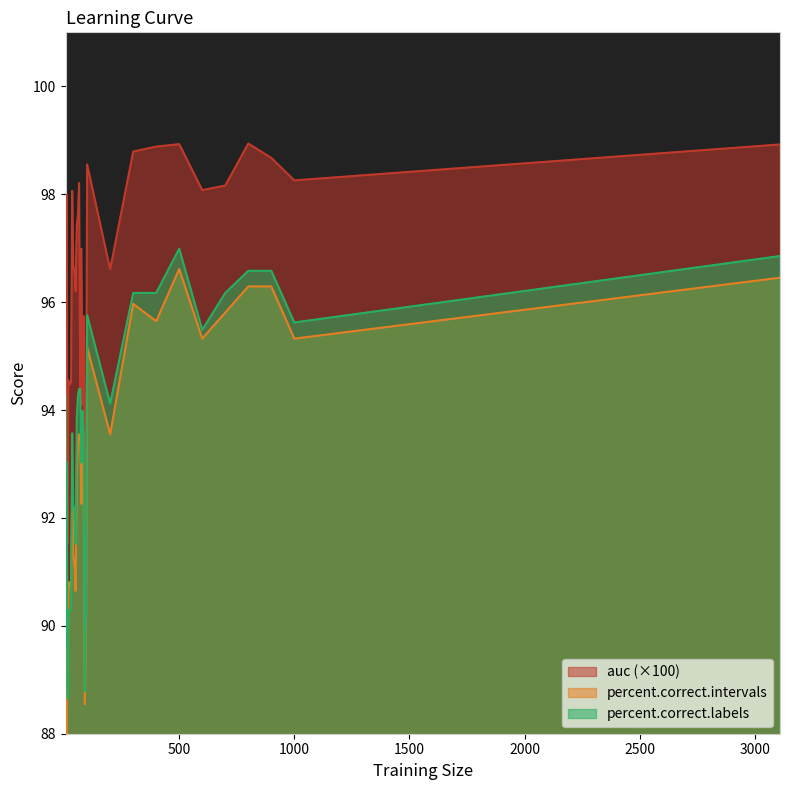

How many values in the percent.correct.labels series are below 93?

12